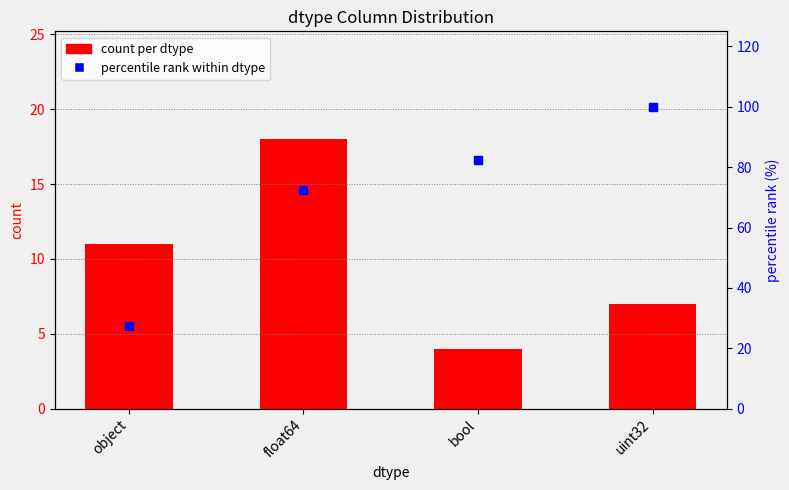

At how many categories does at least one series exceed 63?

3